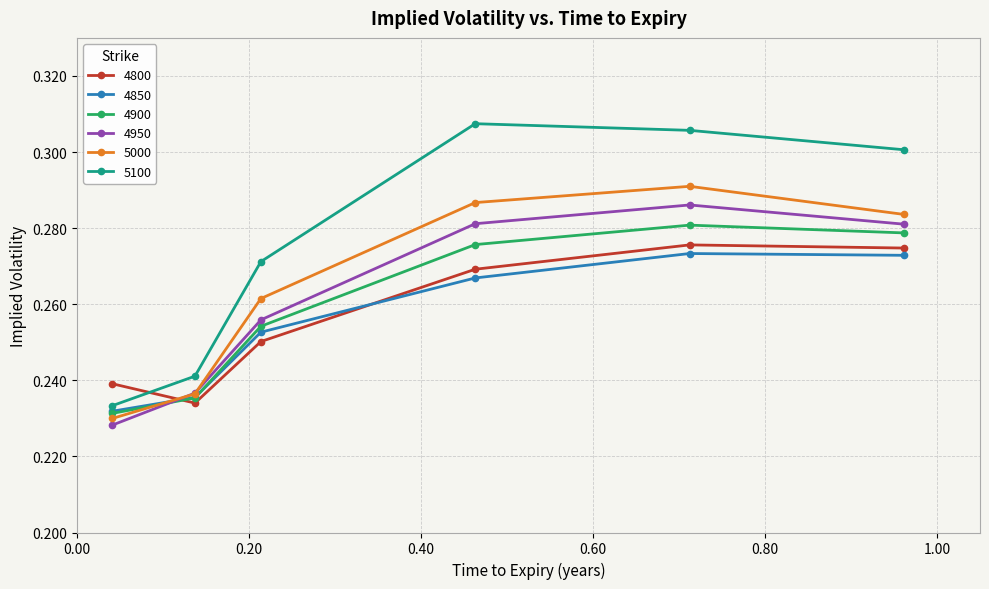

How many 5000 values are between 0 and 1?

6